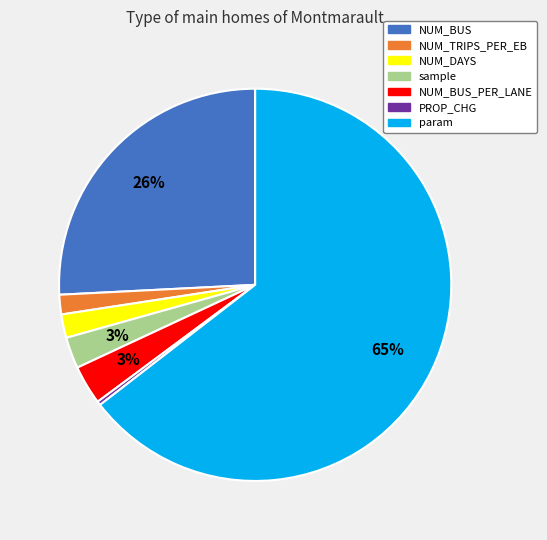

To the nearest percent, what portion does NUM_BUS_PER_LANE represent?

3%